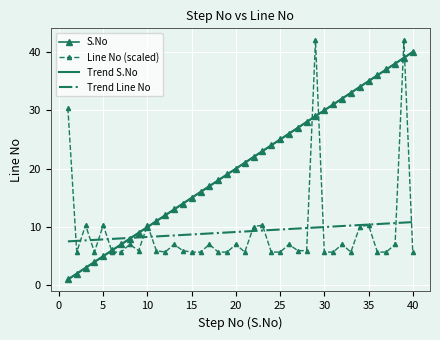

At how many categories does at least one series exceed 25?

16